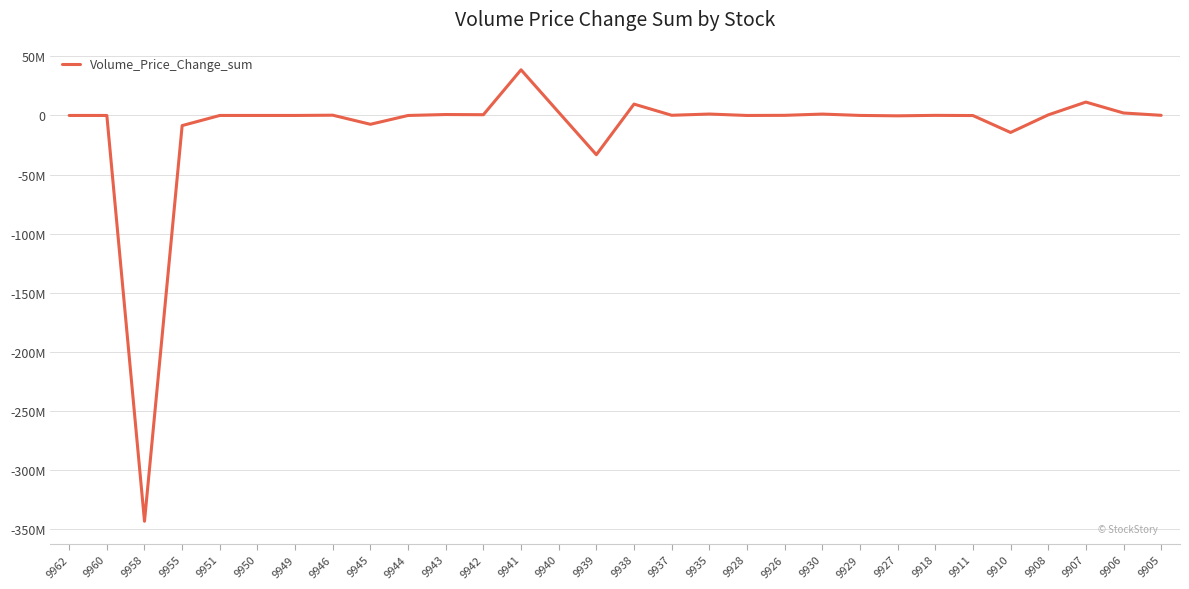

Which category has the highest value across all series?

9941